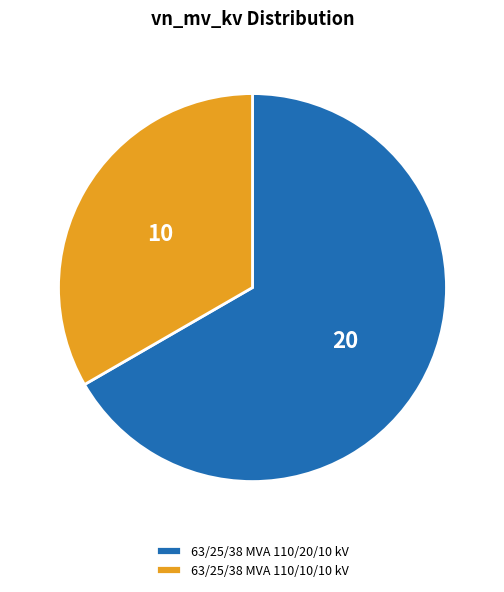

The 63/25/38 MVA 110/20/10 kV slice represents 67% of the pie. True or false?

True